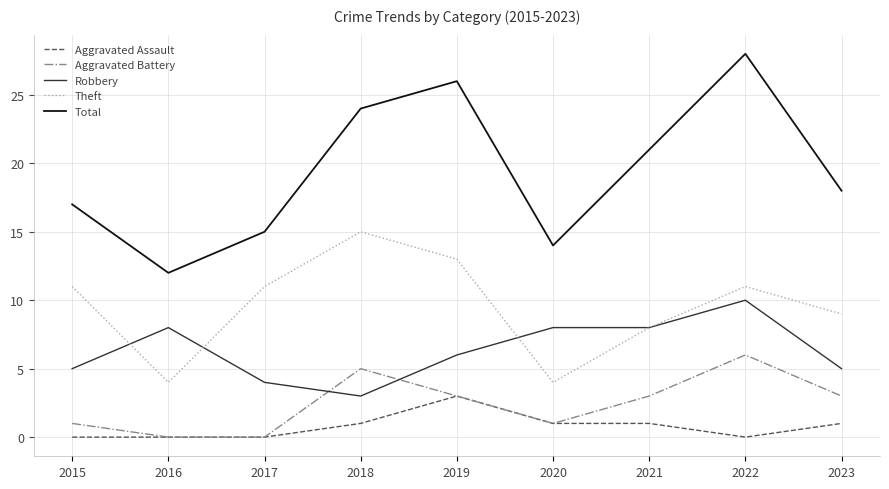

True or false: Total and Aggravated Assault intersect in this chart.

False